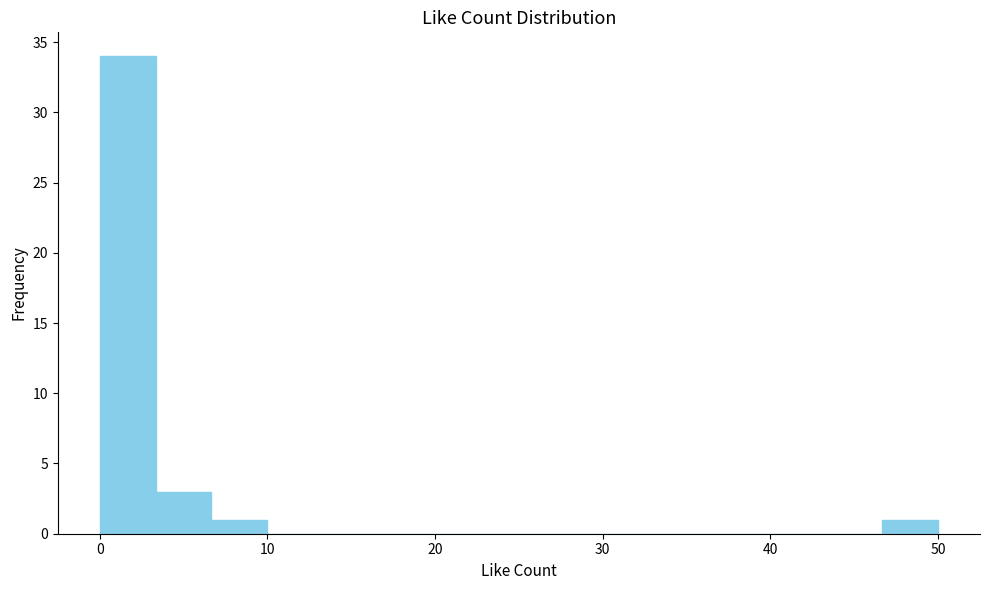

Read against the x-axis, roughly where is the centre of the tallest bar?

2